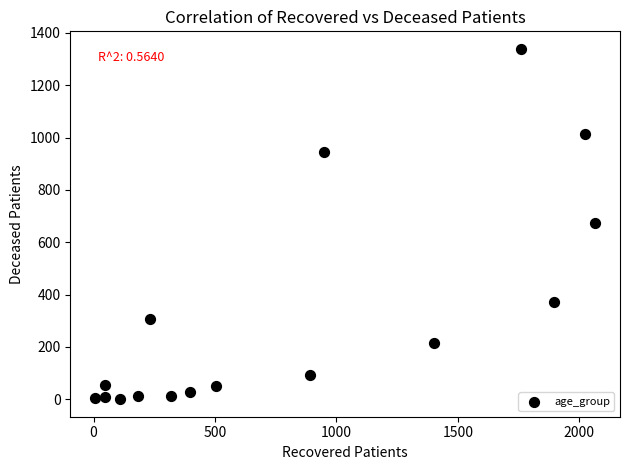

What is the range of Y values (max minus min)?

1339